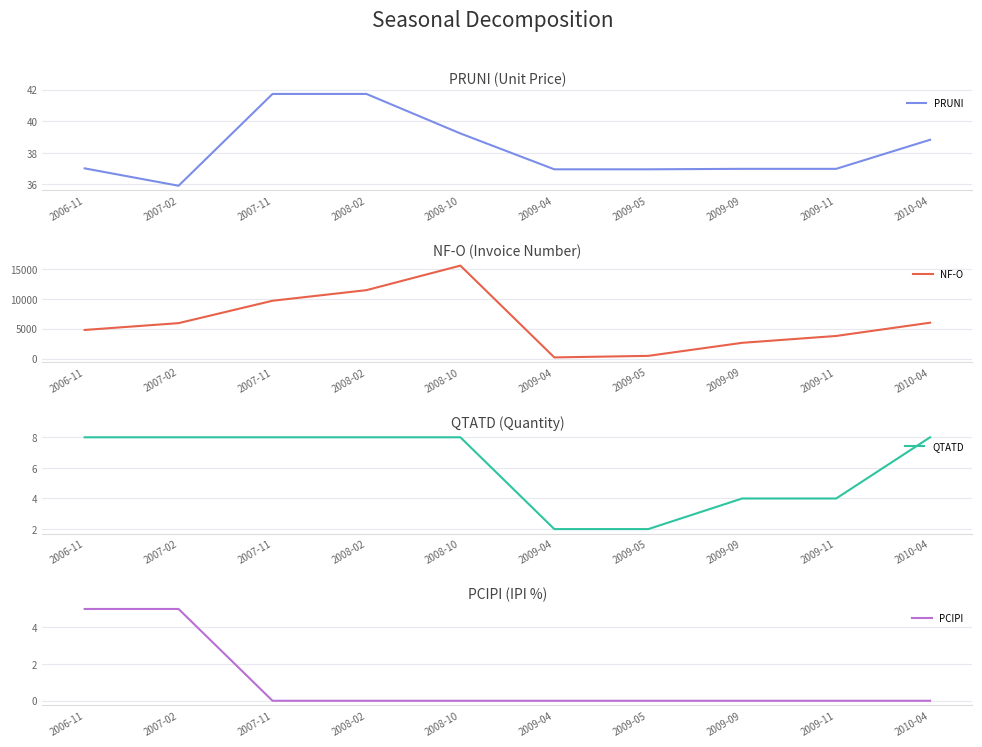

Is this an area chart (filled region under the line)?

No